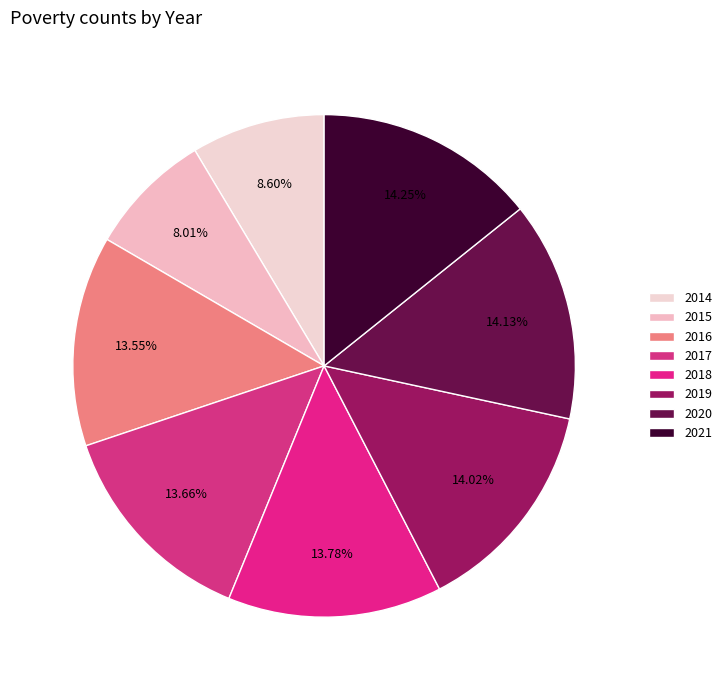

Which slice is the largest?

2021